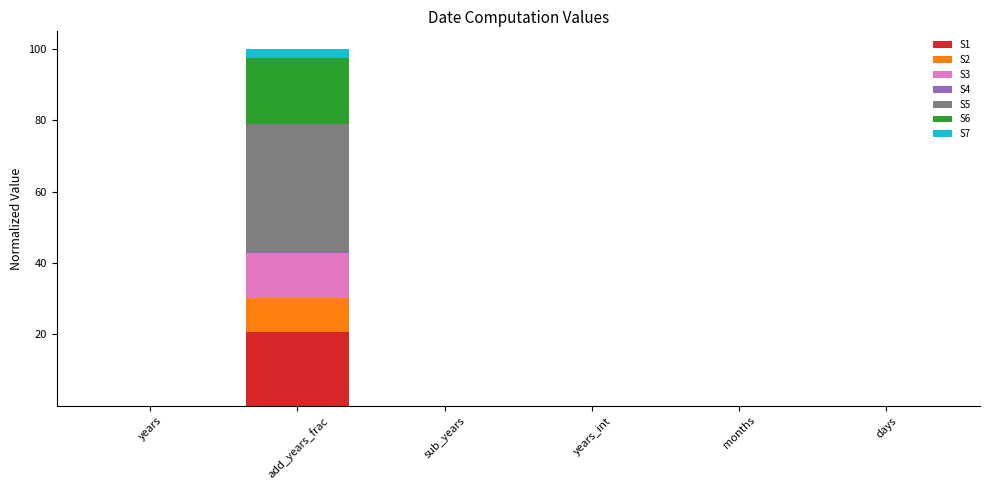

At which category is the sum across all series the highest?

add_years_frac